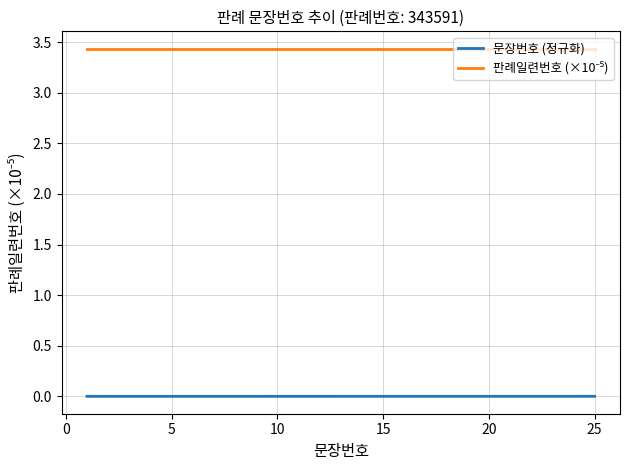

How many lines are shown in the chart?

2